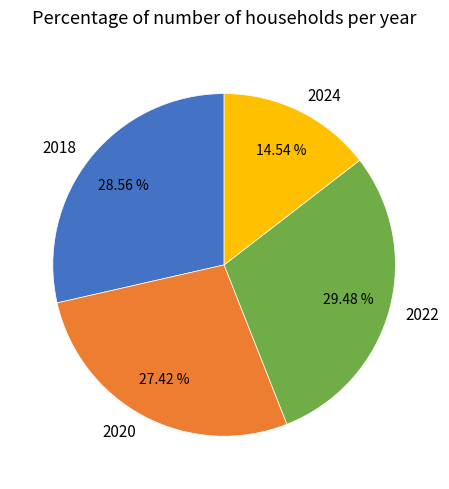

Rank the categories by value from highest to lowest.

2022, 2018, 2020, 2024